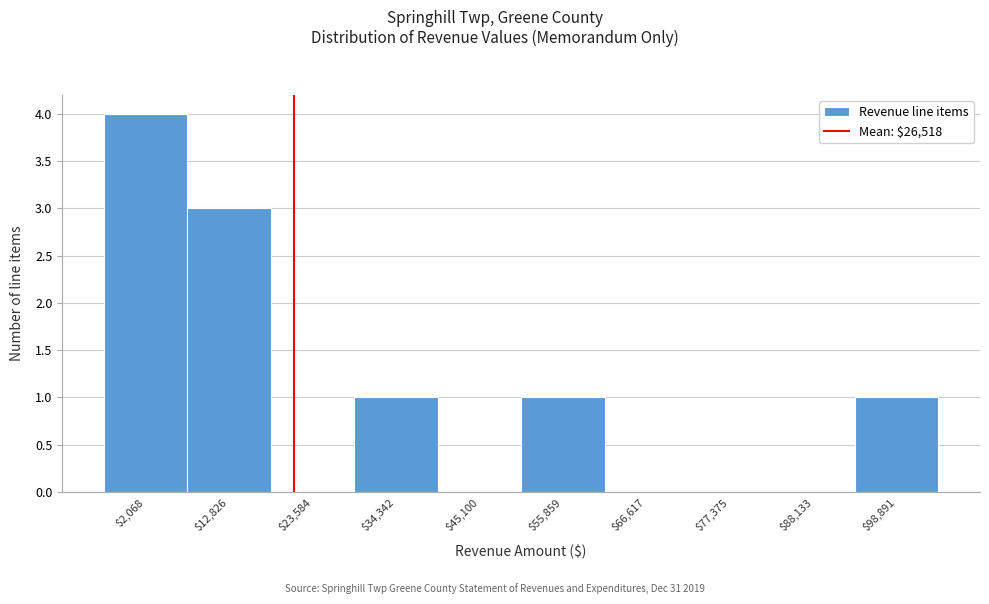

What is the maximum value shown in the chart?

4